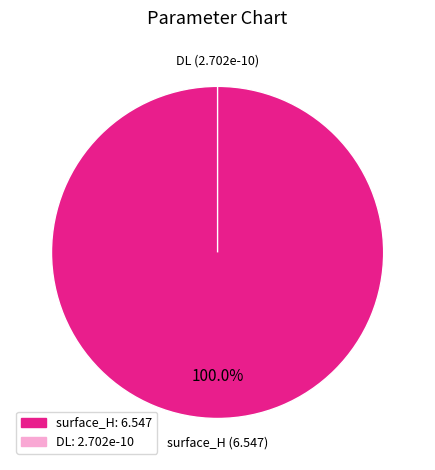

Is DL the majority of the pie?

No